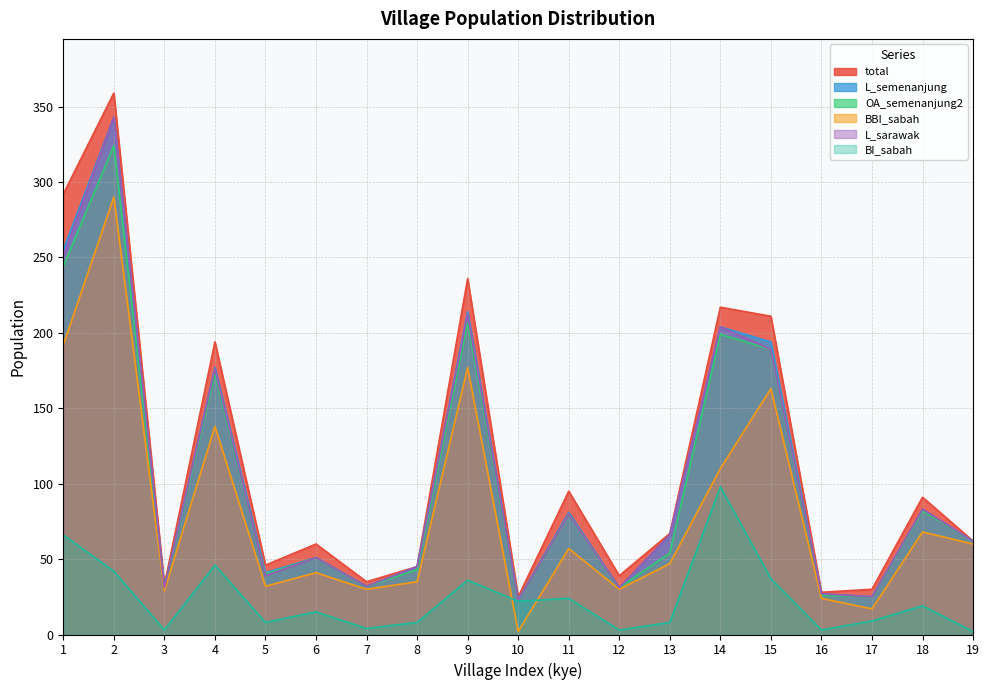

Where does the L_semenanjung series first go above 62?

1